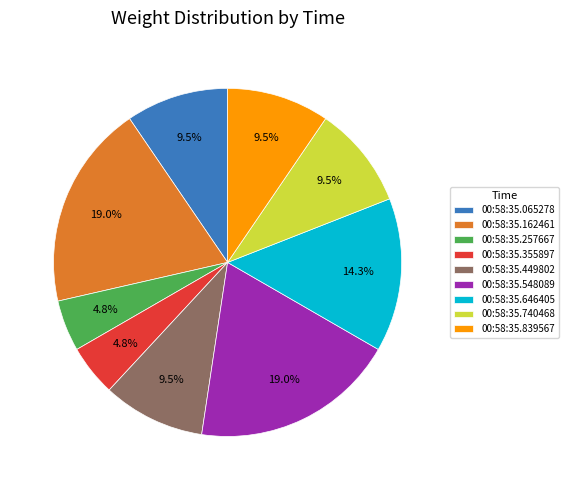

To the nearest percent, what is the average slice percentage?

11%